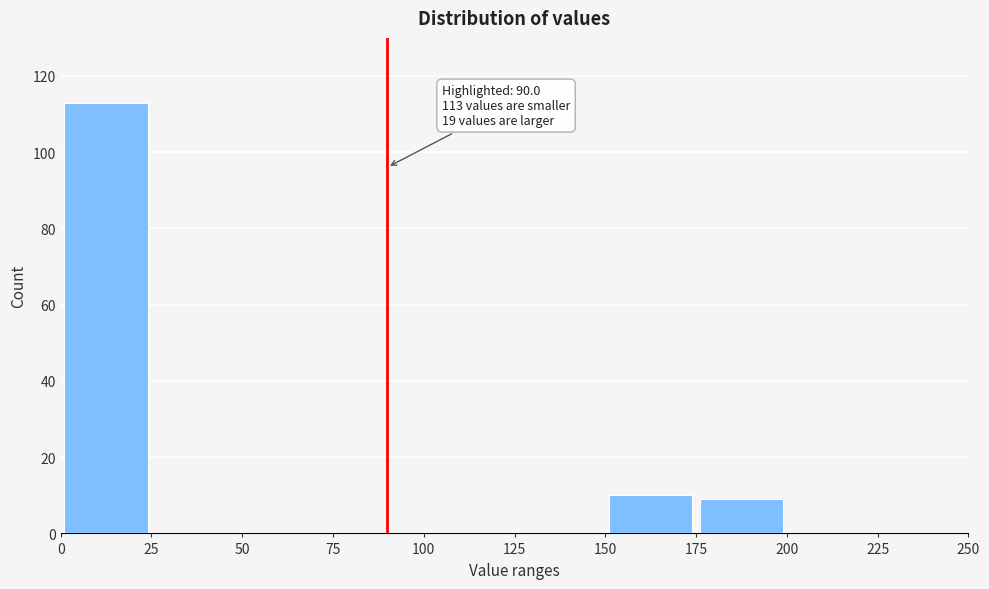

Over which range of the x-axis is the bar tallest?

0 to 25